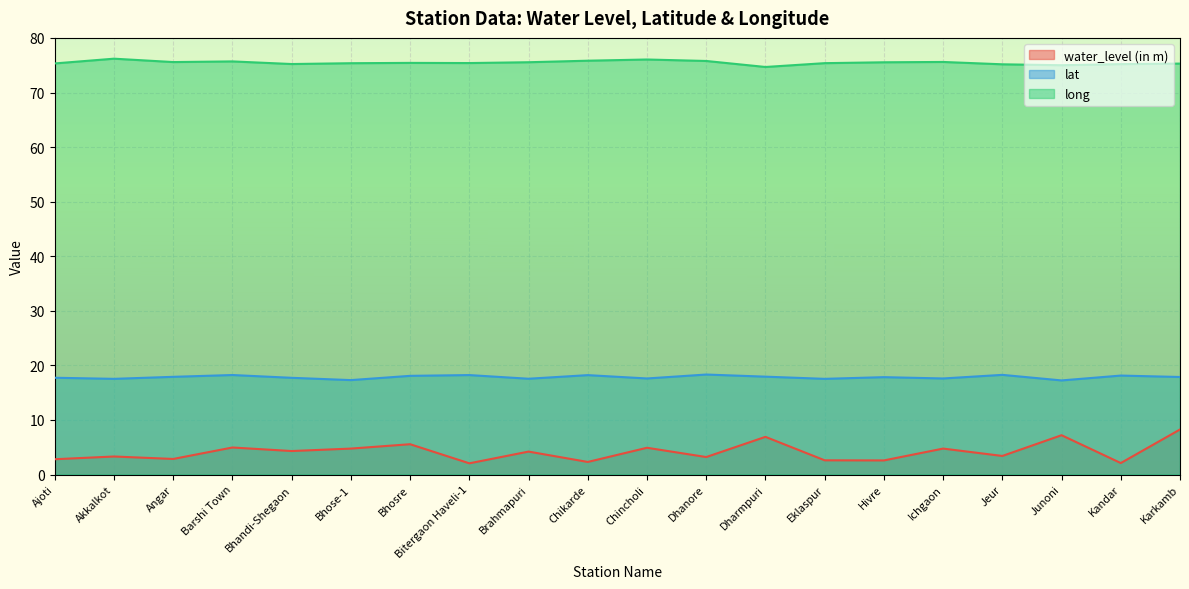

Which series has the largest range (max minus min)?

water_level (in m)